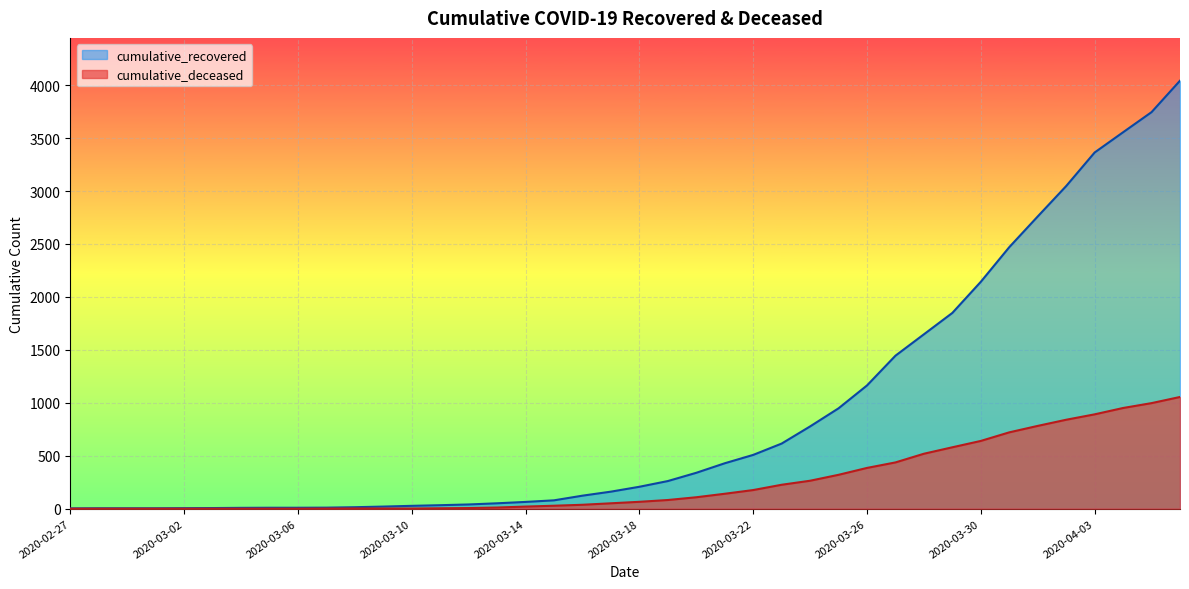

Which label corresponds to the largest value in the chart?

2020-04-06